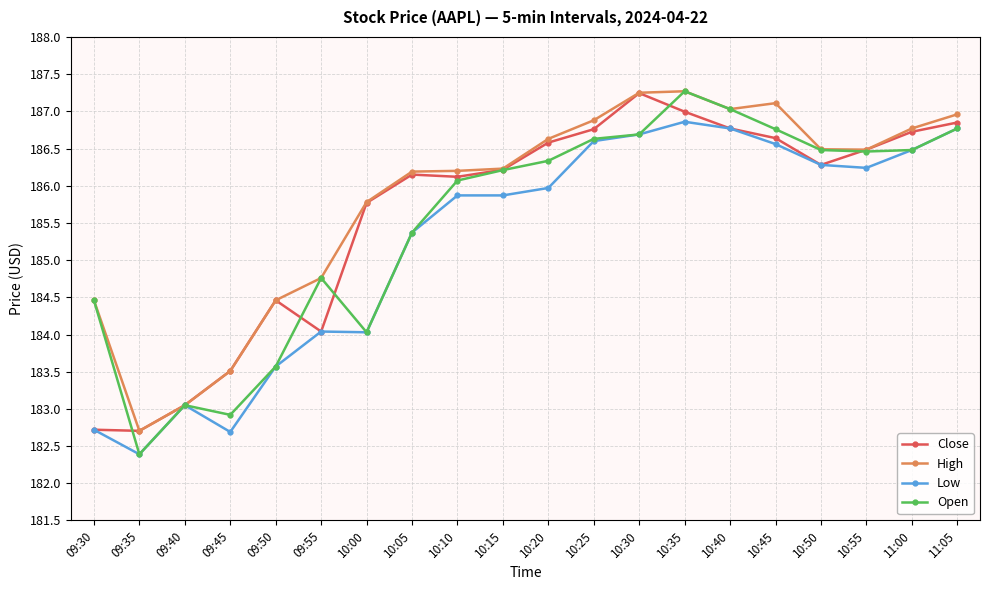

In High, how many points are higher than both neighbors (excluding endpoints)?

2